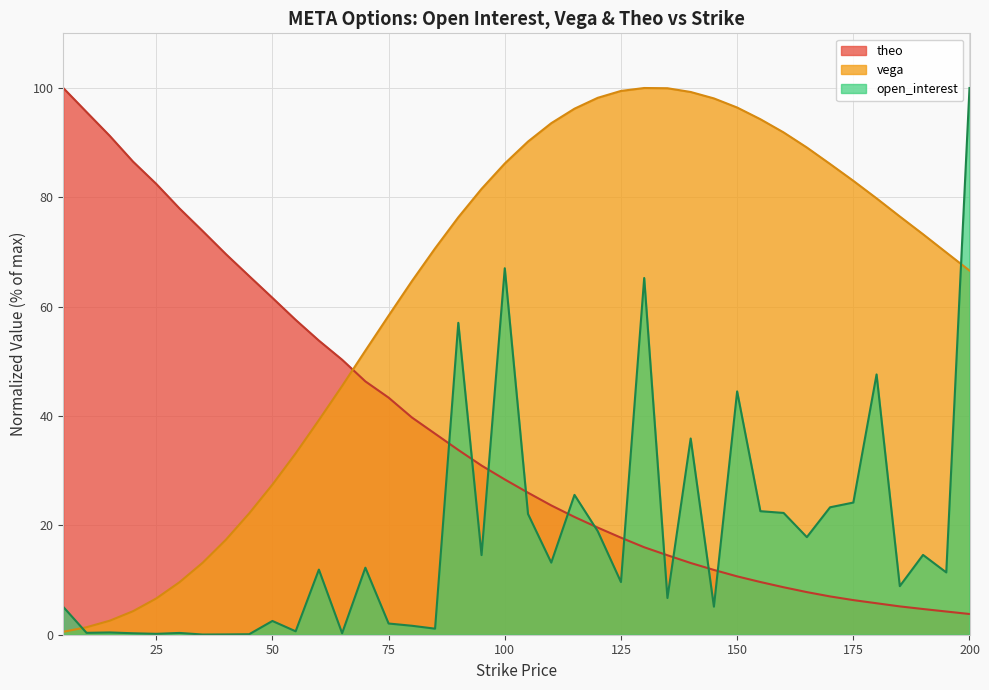

Which series ends up on top after the final intersection of vega and open_interest?

open_interest